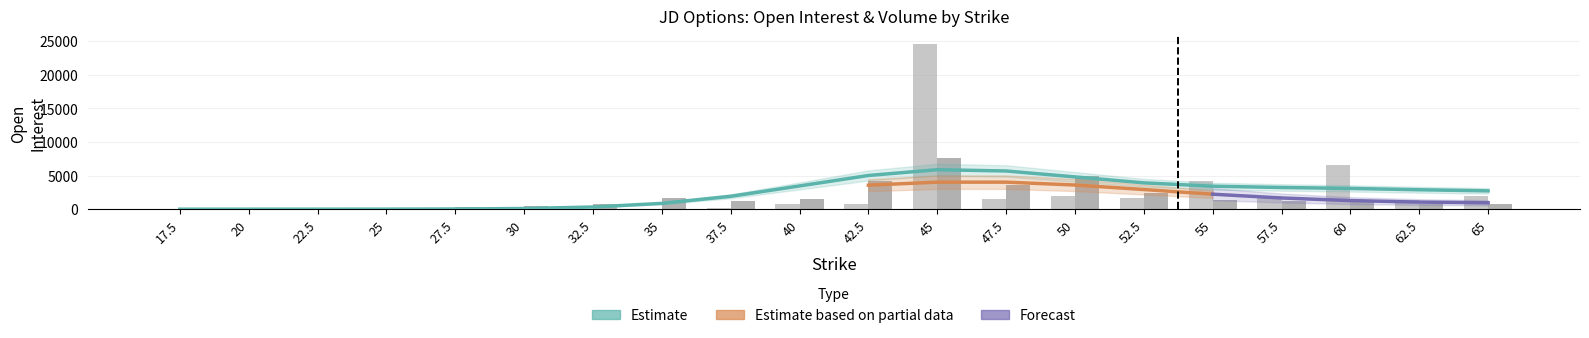

How many data points in open_interest_puts are less than 1225?

10